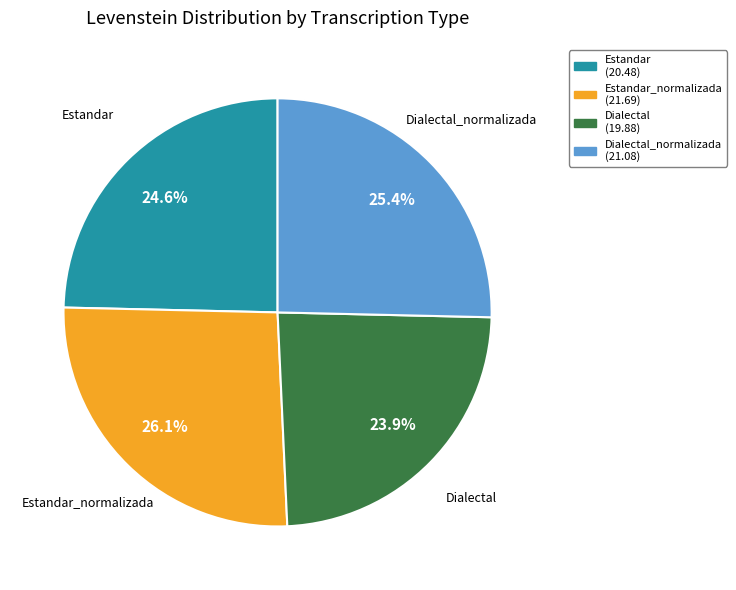

Is there a majority slice in this chart?

No